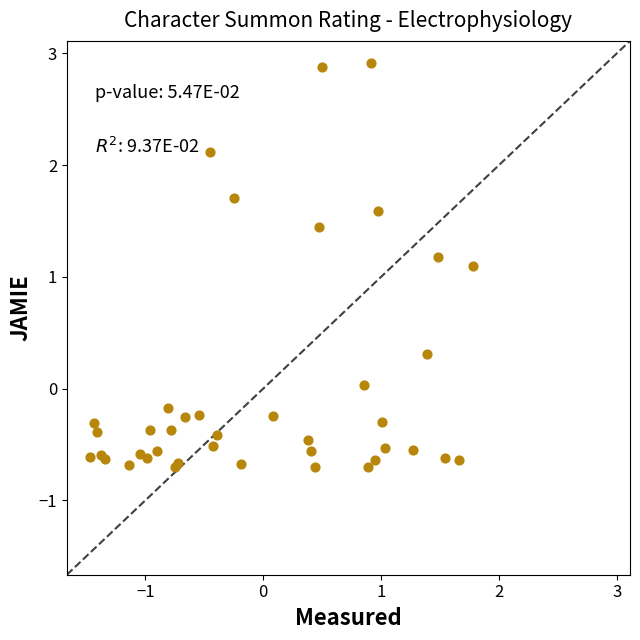

What Y value in the scatter plot is closest to 1?

1.1